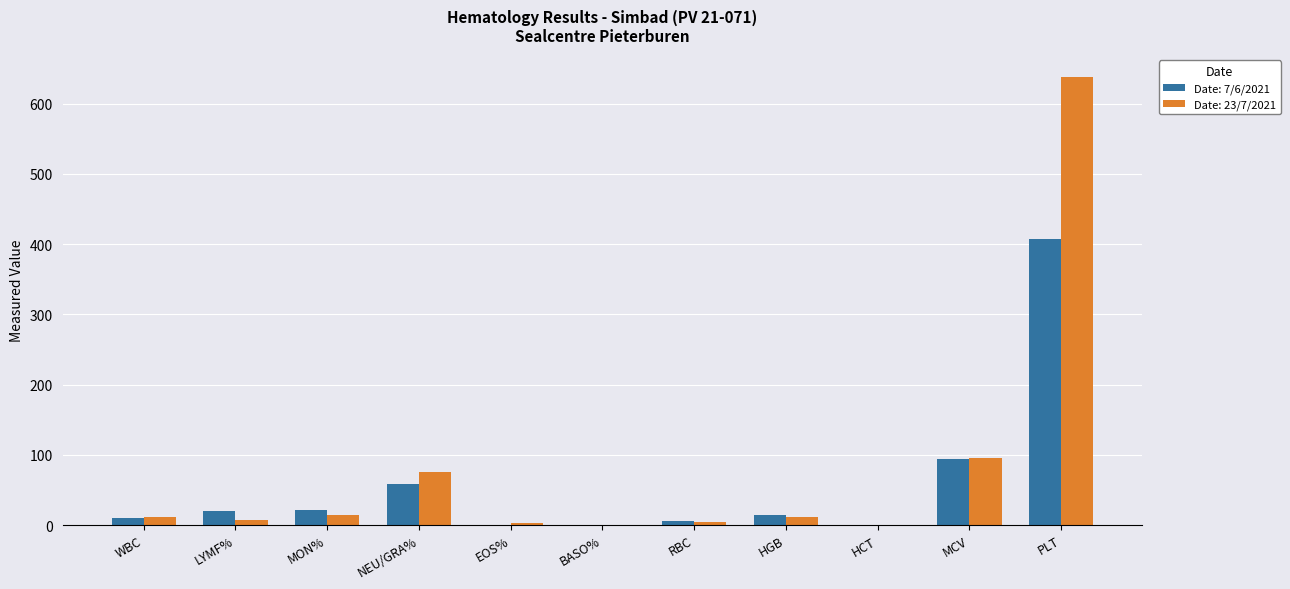

Count the number of data series in this chart.

2